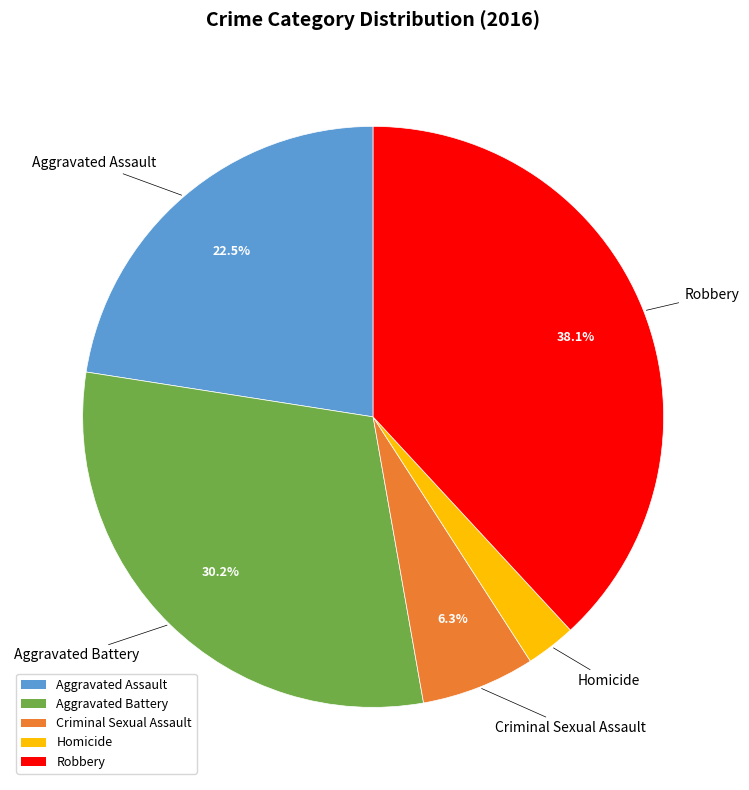

Is there a majority slice in this chart?

No